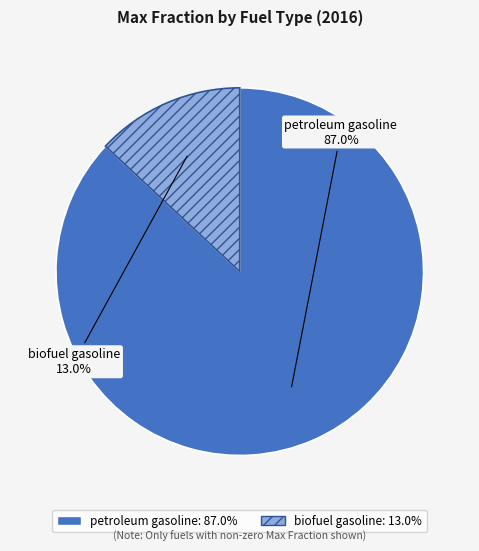

What portion of the pie excludes petroleum gasoline?

13.0%